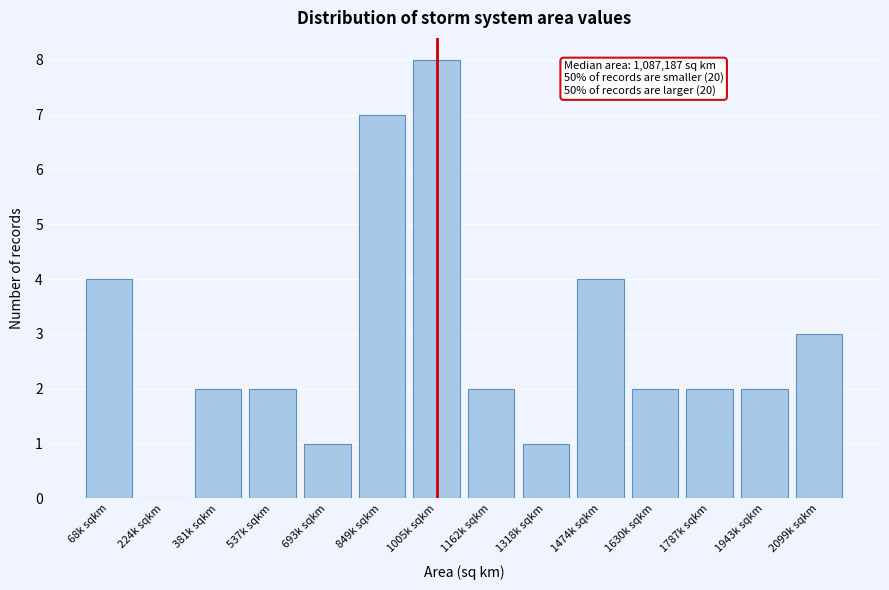

Reading left to right, what are all the values shown in this chart?

68k sqkm=4	224k sqkm=0	381k sqkm=2	537k sqkm=2	693k sqkm=1	849k sqkm=7	1005k sqkm=8	1162k sqkm=2	1318k sqkm=1	1474k sqkm=4	1630k sqkm=2	1787k sqkm=2	1943k sqkm=2	2099k sqkm=3